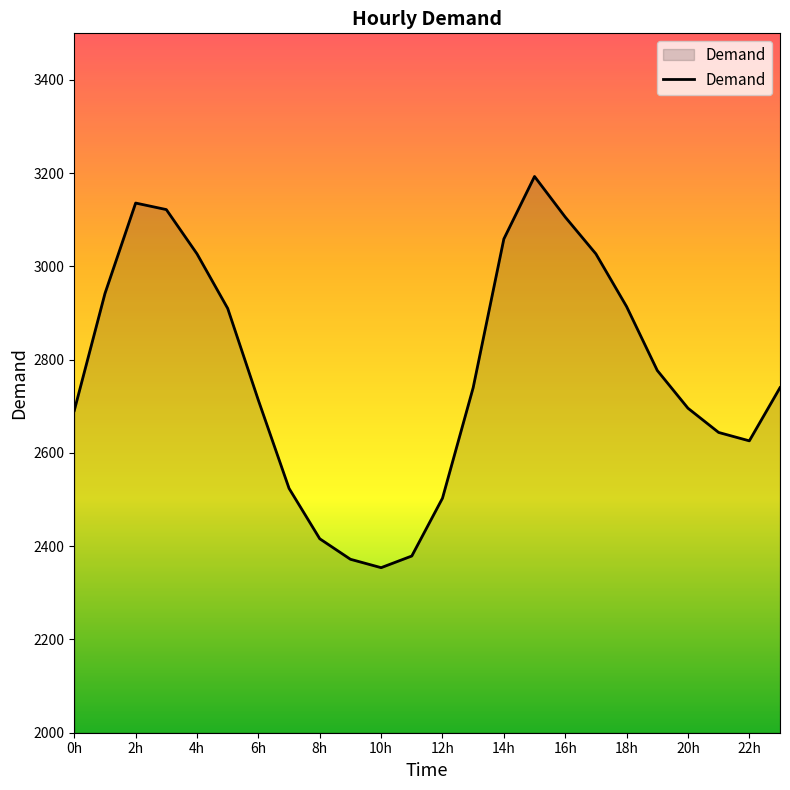

What is the minimum value shown in the chart?

2354